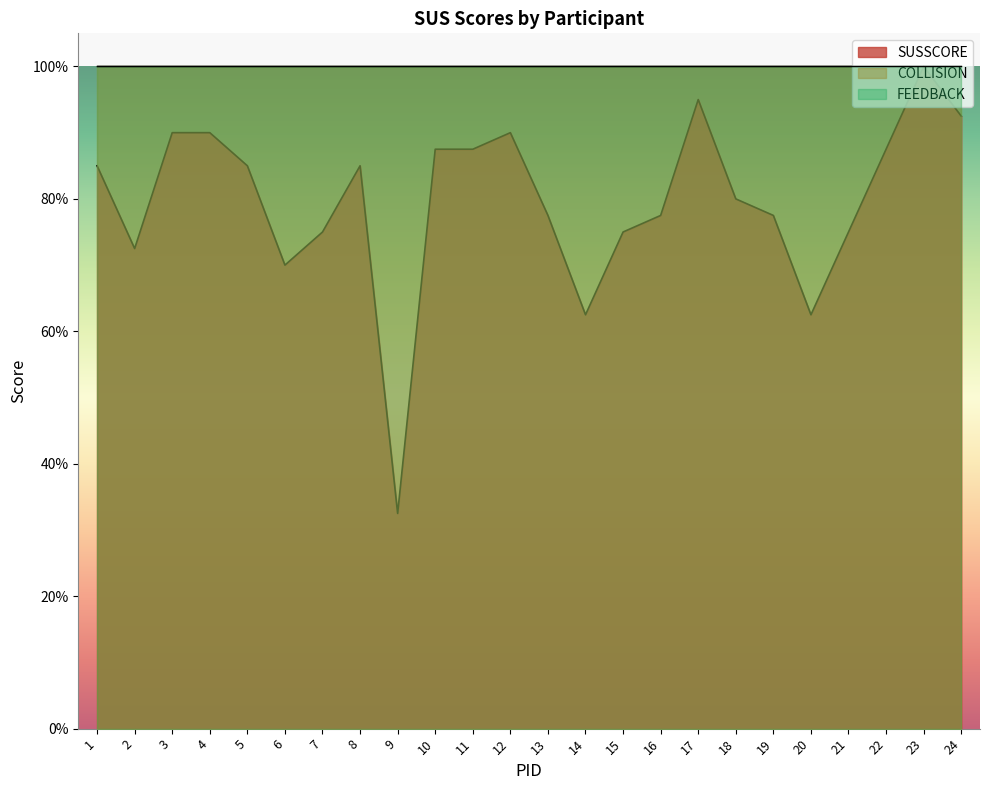

What are all the series names shown in the legend?

SUSSCORE, COLLISION, FEEDBACK